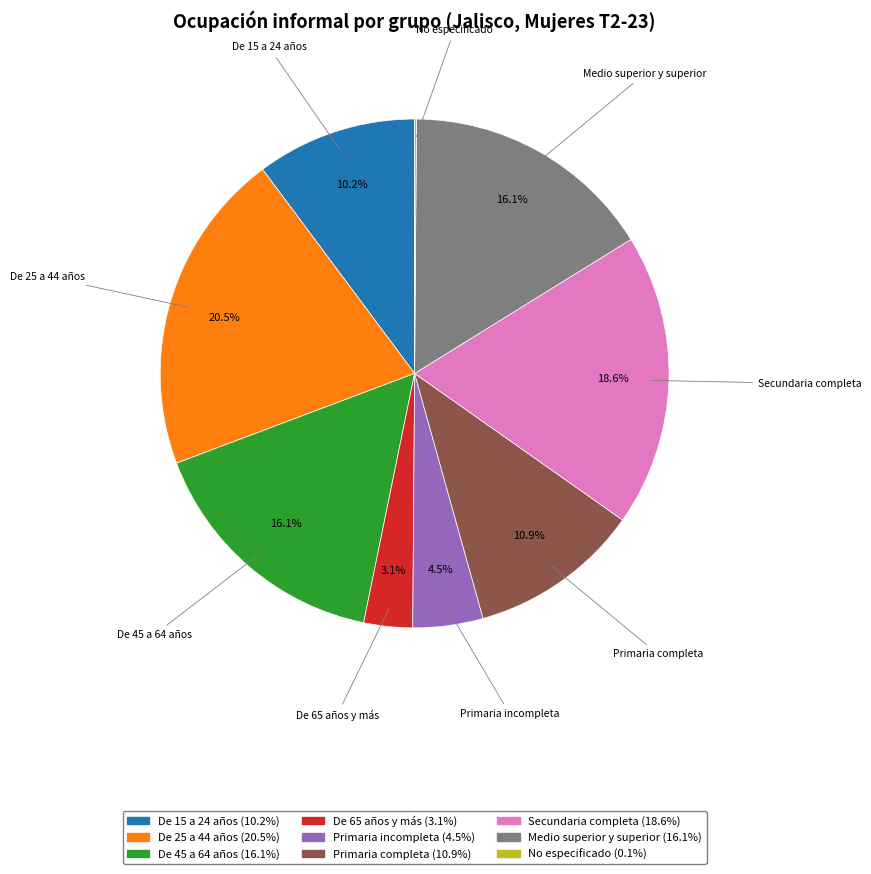

The De 25 a 44 años slice represents 9% of the pie. True or false?

False